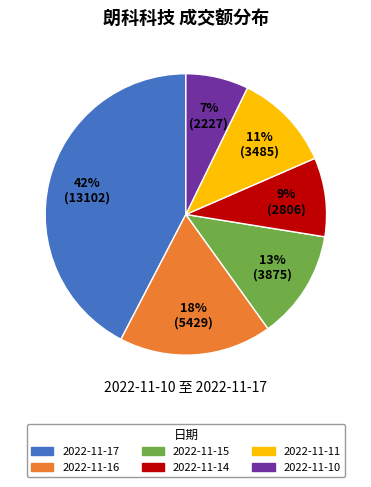

Rank the categories by value from lowest to highest.

7% (2227), 9% (2806), 11% (3485), 13% (3875), 18% (5429), 42% (13102)